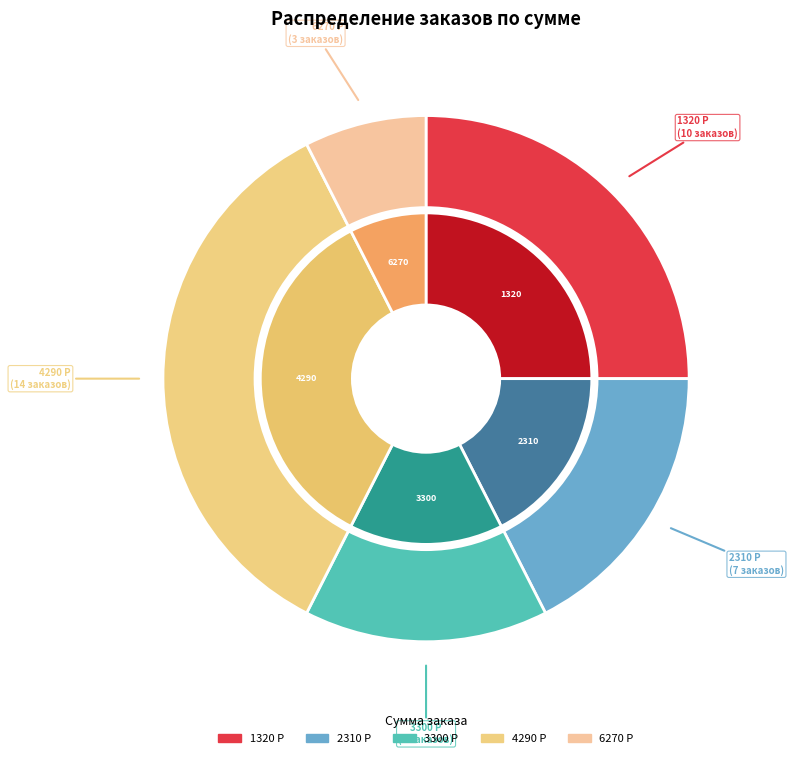

Is it true that 14 is 10% of the pie?

False